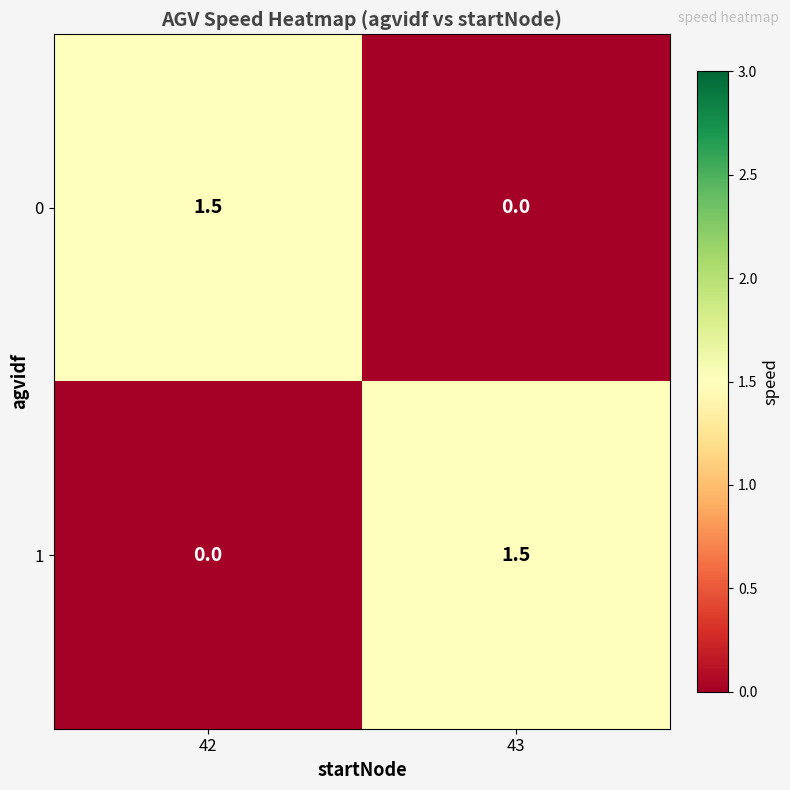

At which label is 0 closest to 0?

43